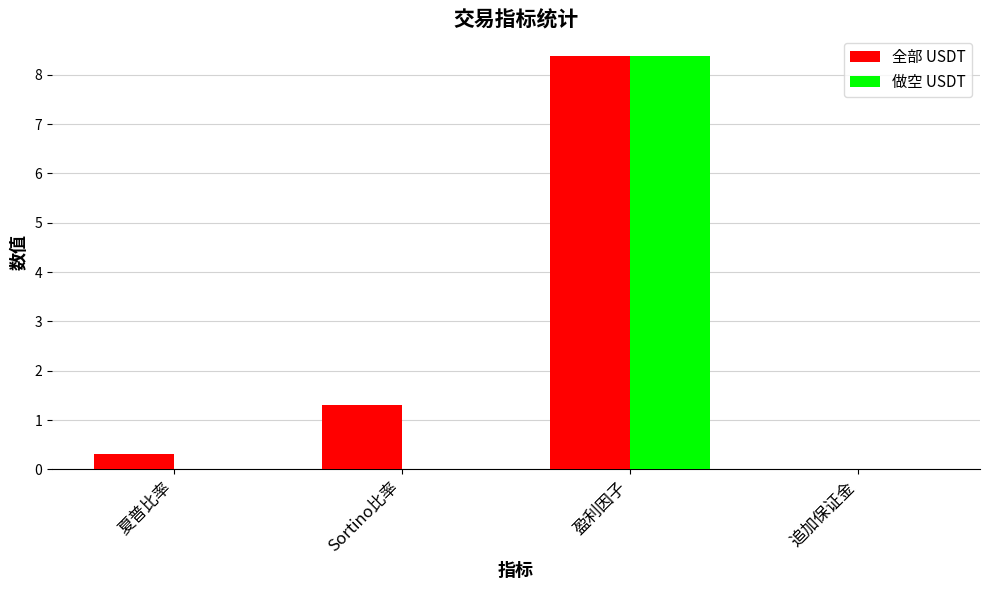

Which series changed the most between Sortino比率 and 盈利因子?

做空 USDT